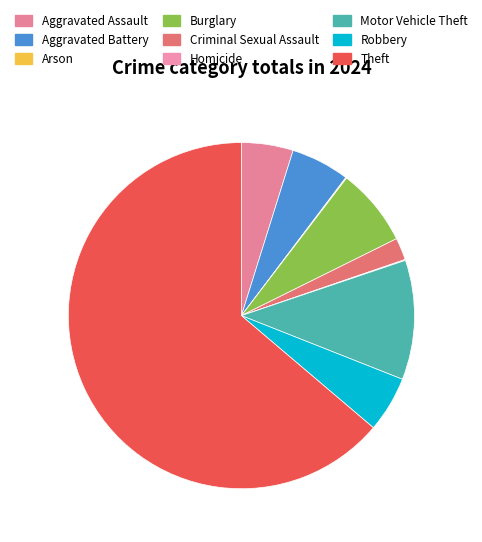

Does Arson account for over 50% of the chart?

No